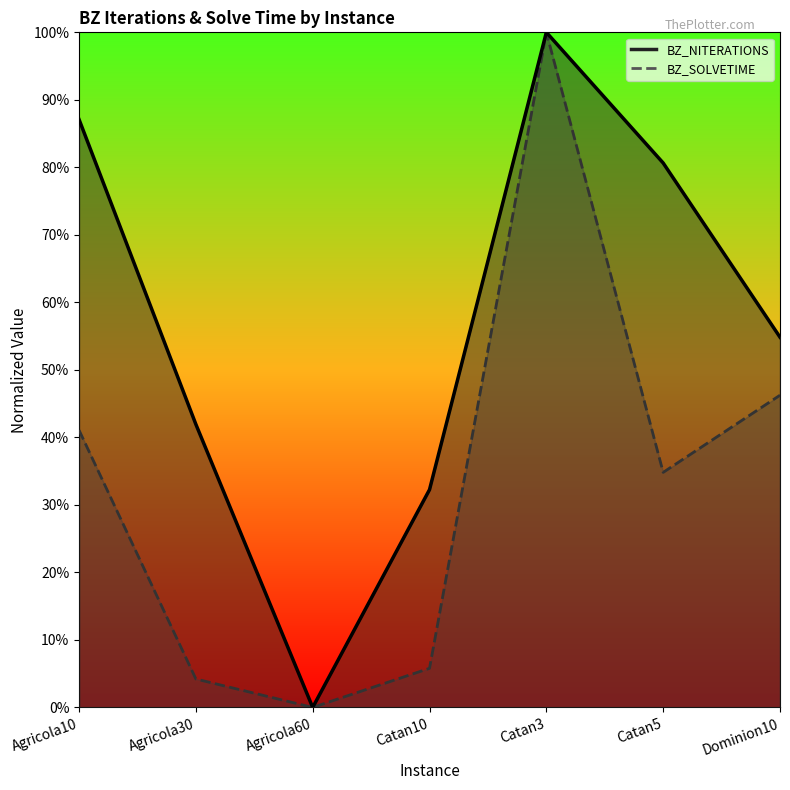

Rank the series by their maximum value, from lowest to highest.

BZ_NITERATIONS, BZ_SOLVETIME